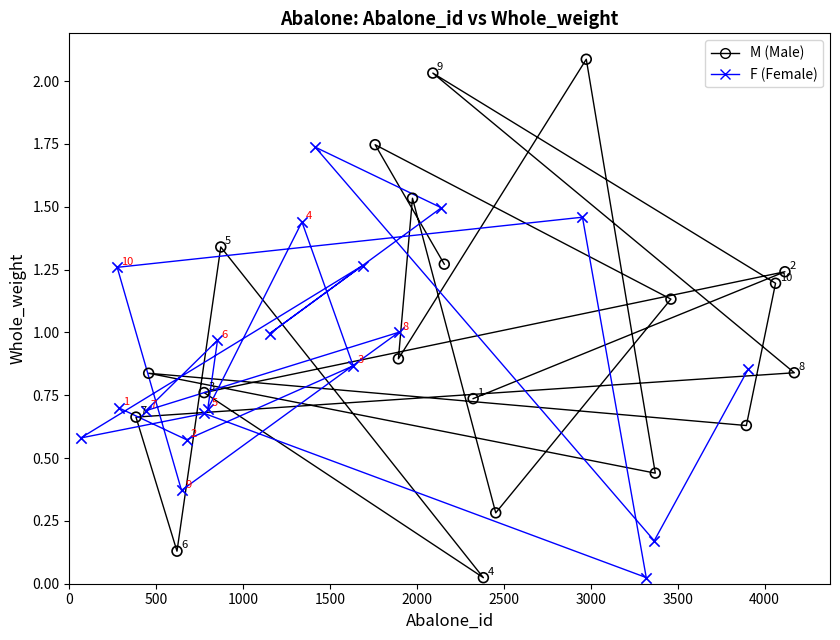

Which series reaches the minimum Y coordinate?

M (Male)